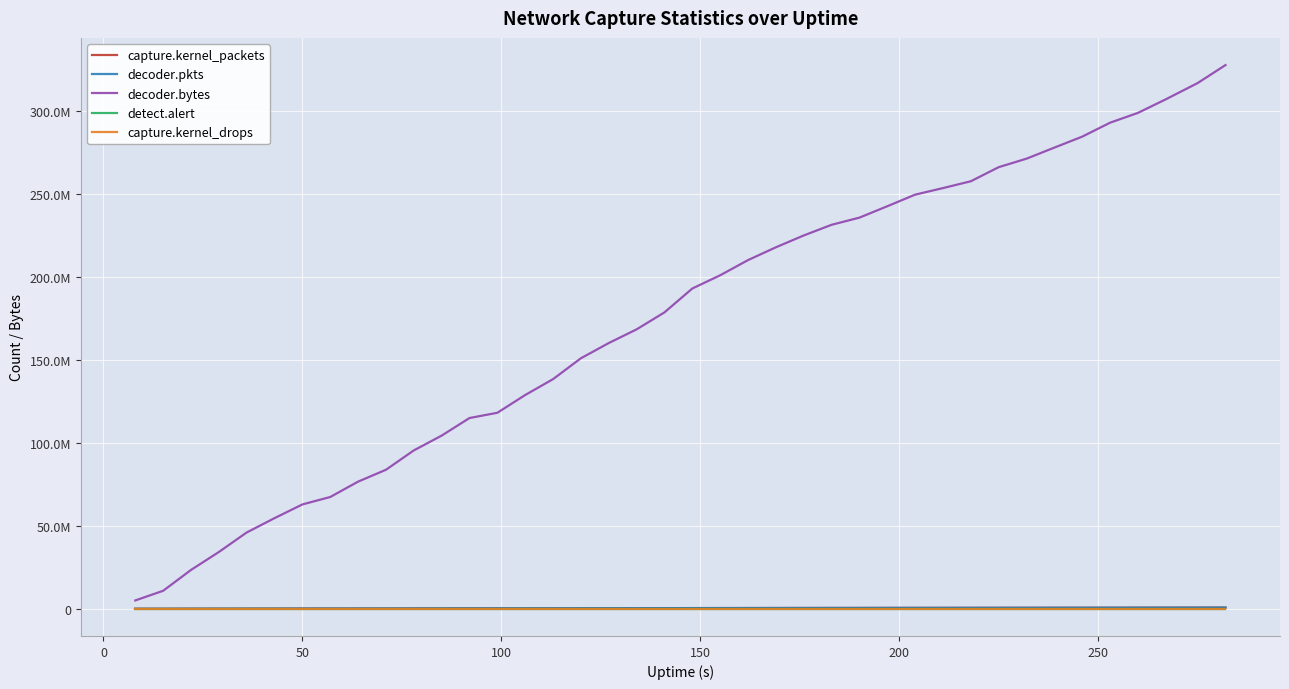

What are all the series names shown in the legend?

capture.kernel_packets, decoder.pkts, decoder.bytes, detect.alert, capture.kernel_drops